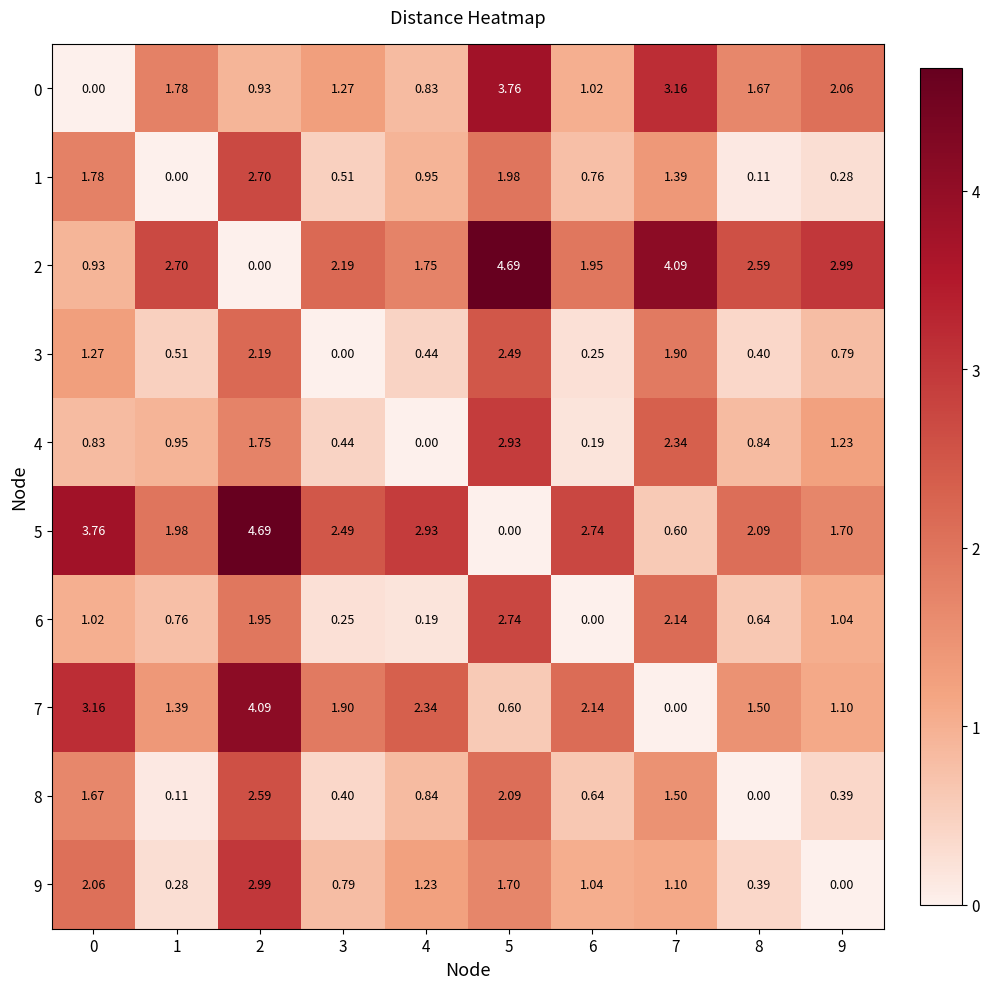

Is the value of 1 at 9 greater than the value of 5 at 8?

No